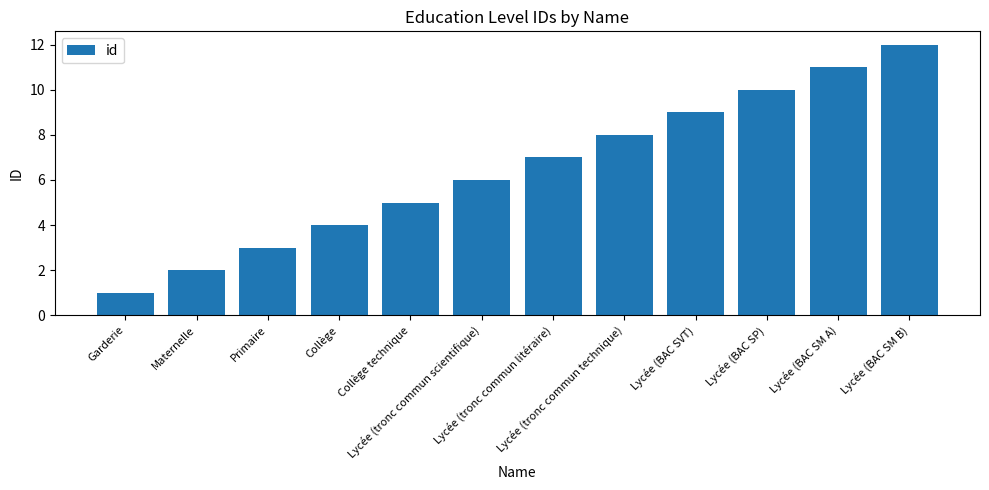

What is the approximate value at Collège?

4